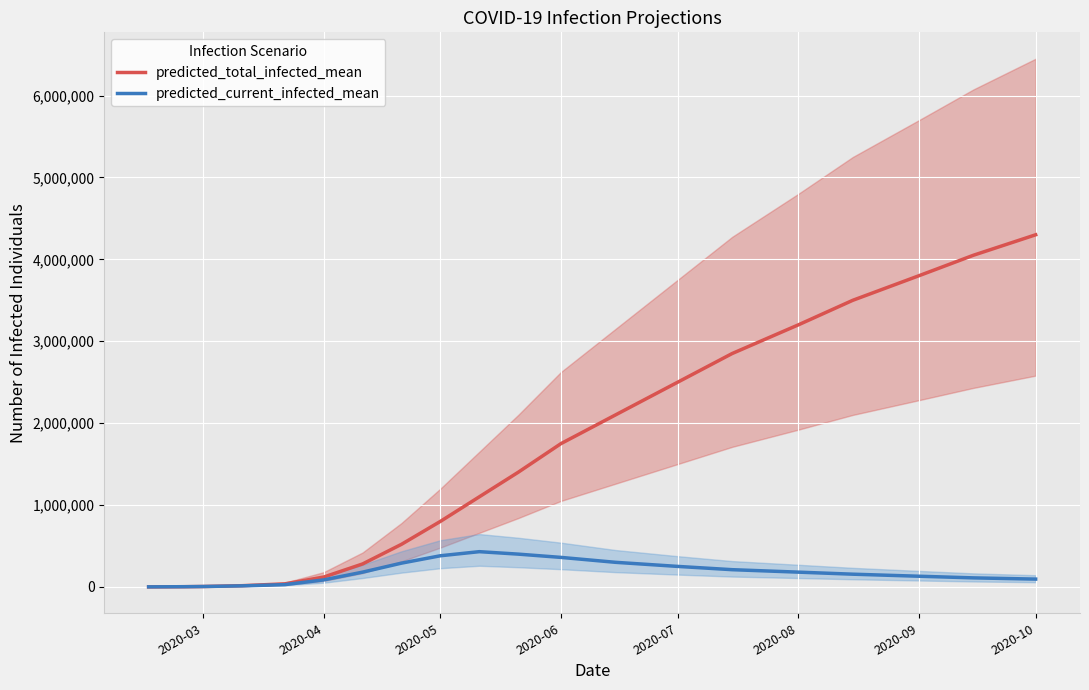

The value of predicted_current_infected_mean at 2020-05 is 380000. True or false?

True